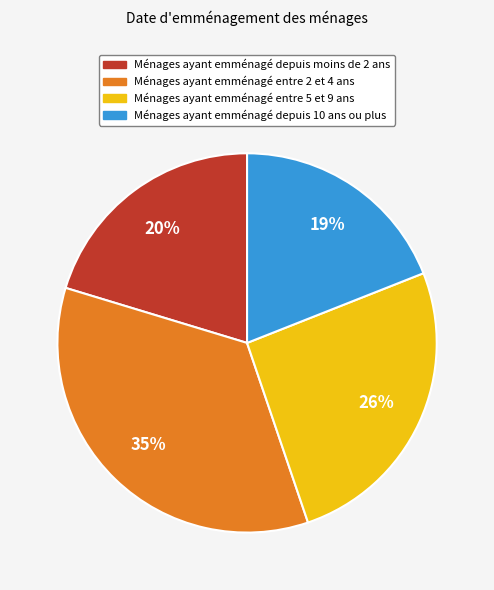

To the nearest percent, what is the difference between the largest and smallest slice percentages?

16%